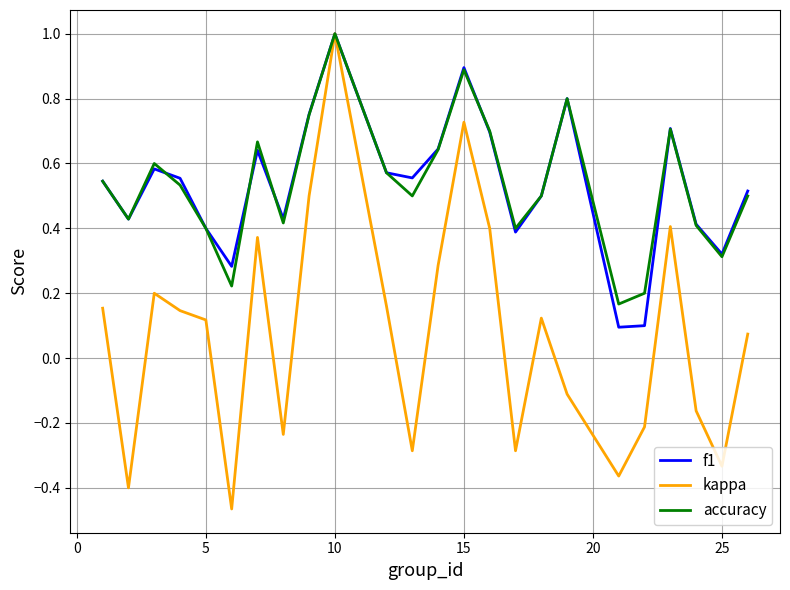

What is the maximum value for f1?

1.0